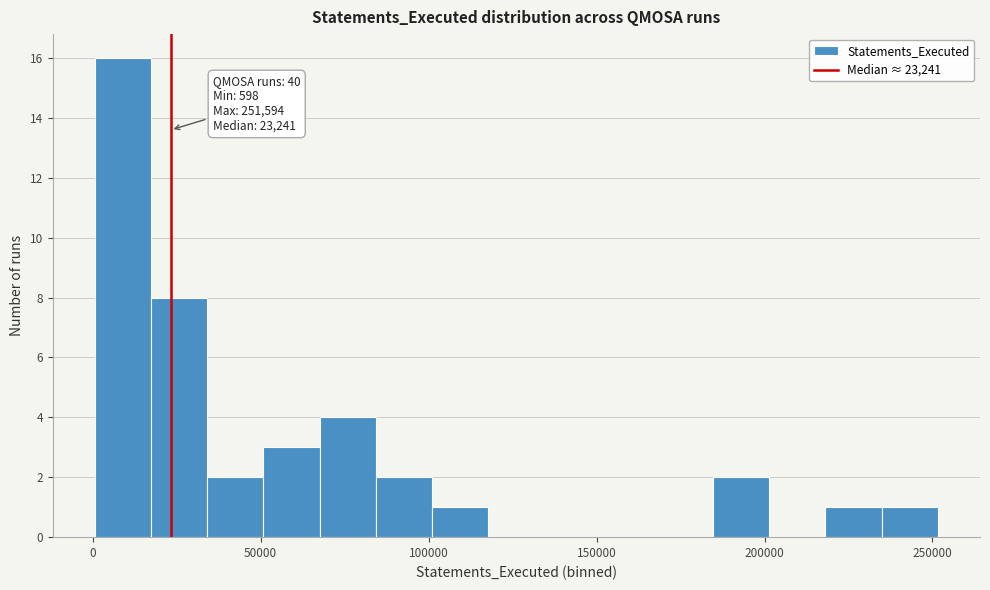

Read against the x-axis, roughly where is the centre of the tallest bar?

10000